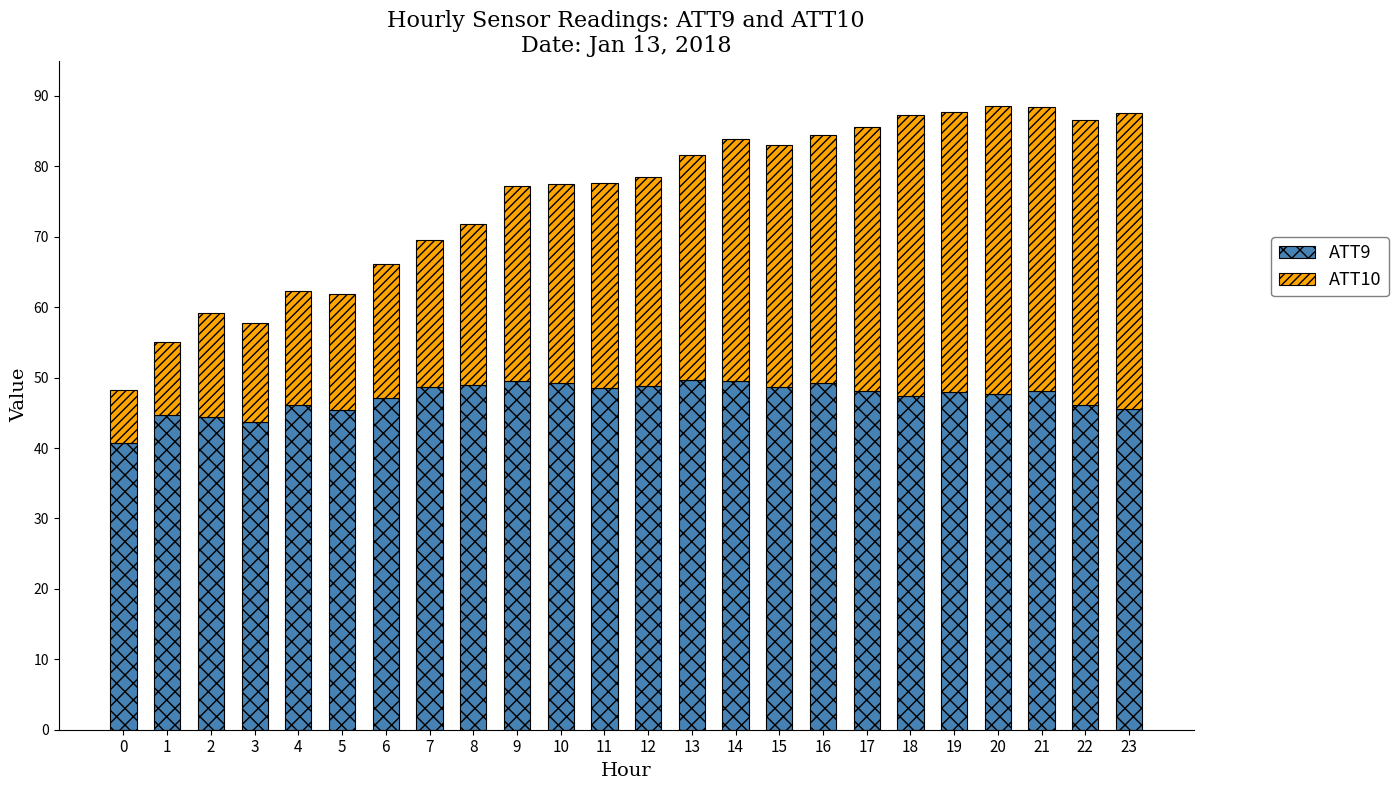

Count the number of data series in this chart.

2